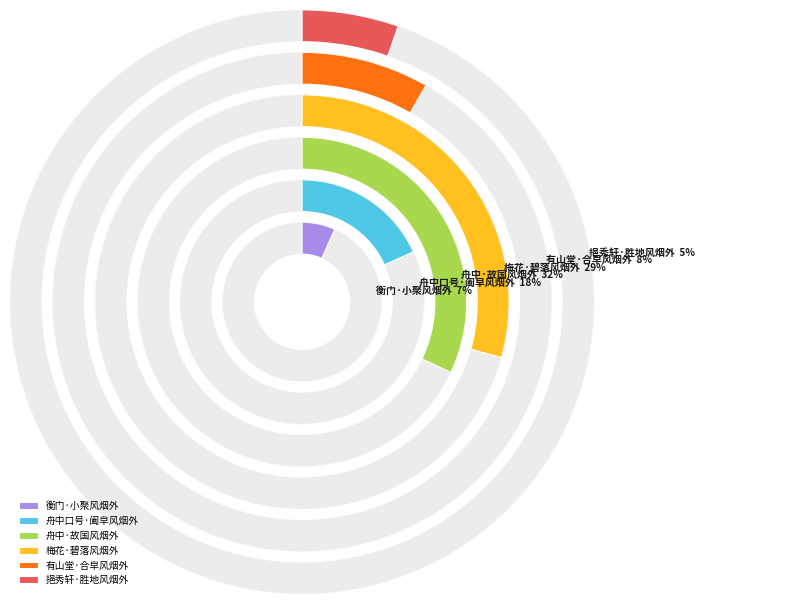

How many segments does this pie chart have?

6